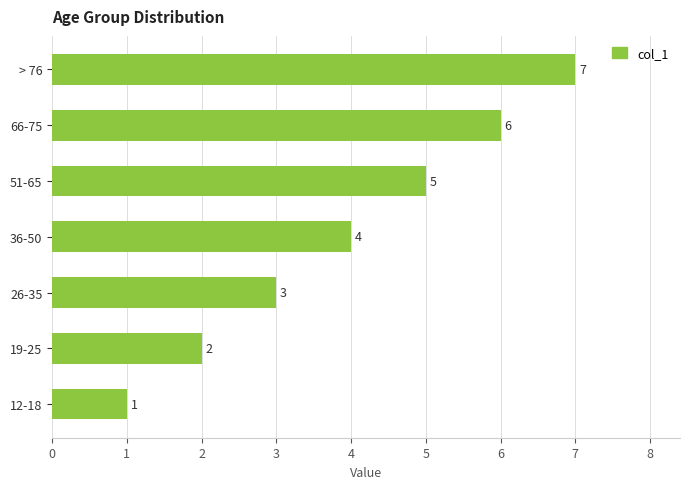

Does the chart contain stacked bars?

No